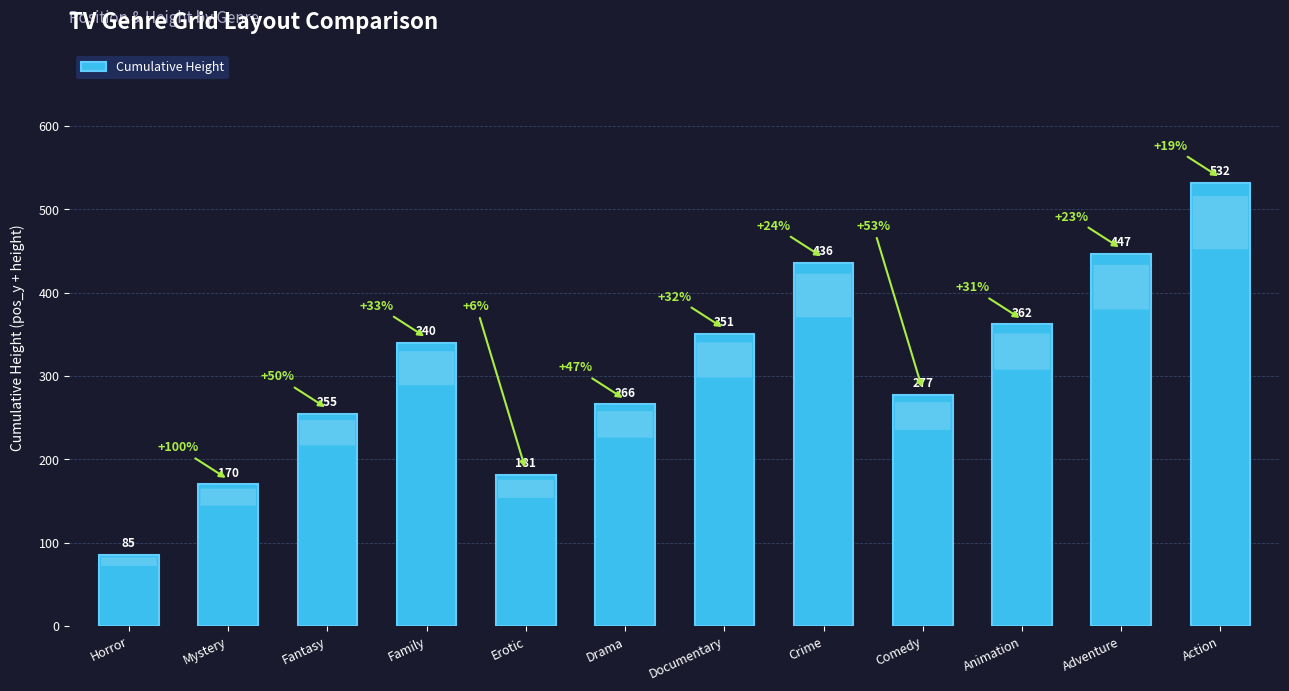

Reading left to right, list all the values displayed in this chart.

Horror=85	Mystery=170	Fantasy=255	Family=340	Erotic=181	Drama=266	Documentary=351	Crime=436	Comedy=277	Animation=362	Adventure=447	Action=532